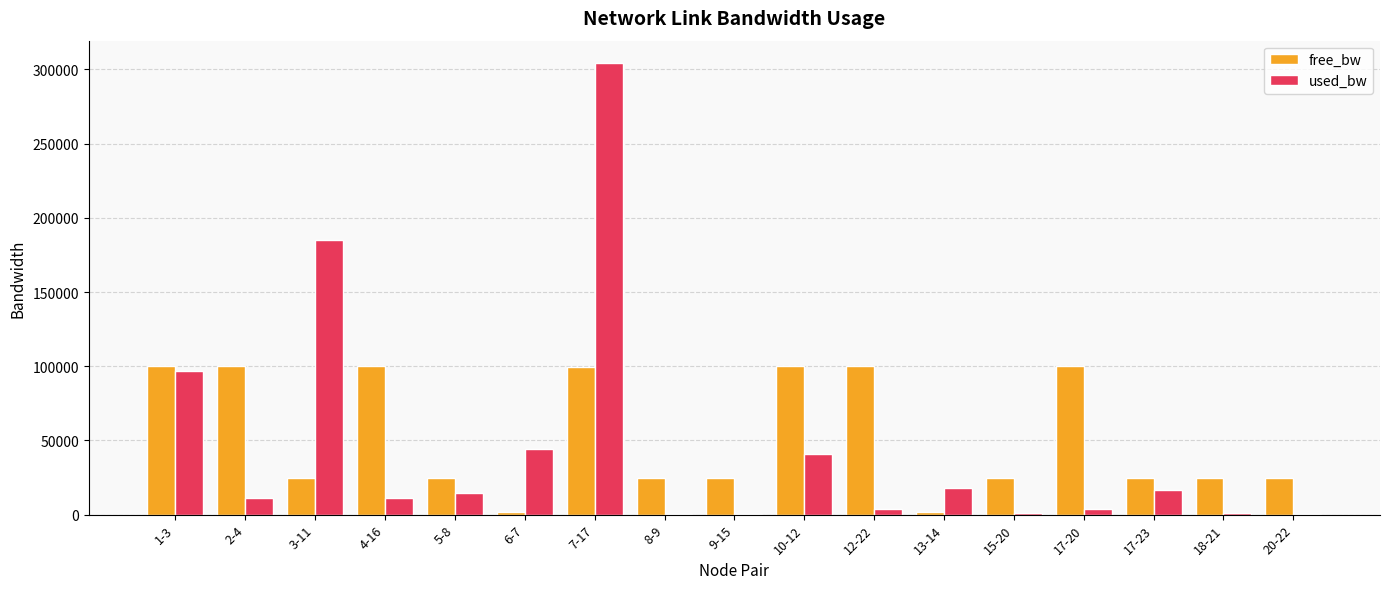

What is the sum of all used_bw values?

752922.9